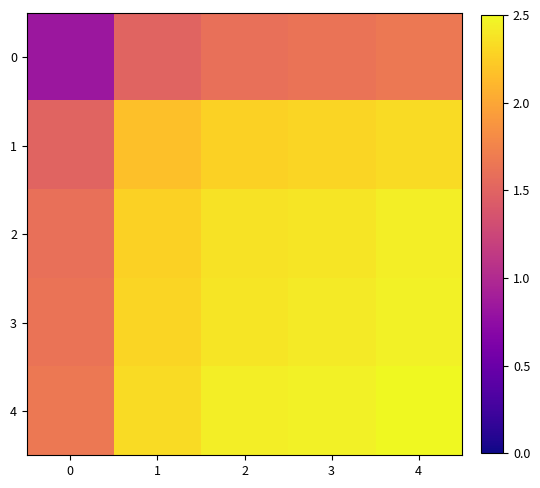

How many series are shown in this chart?

5